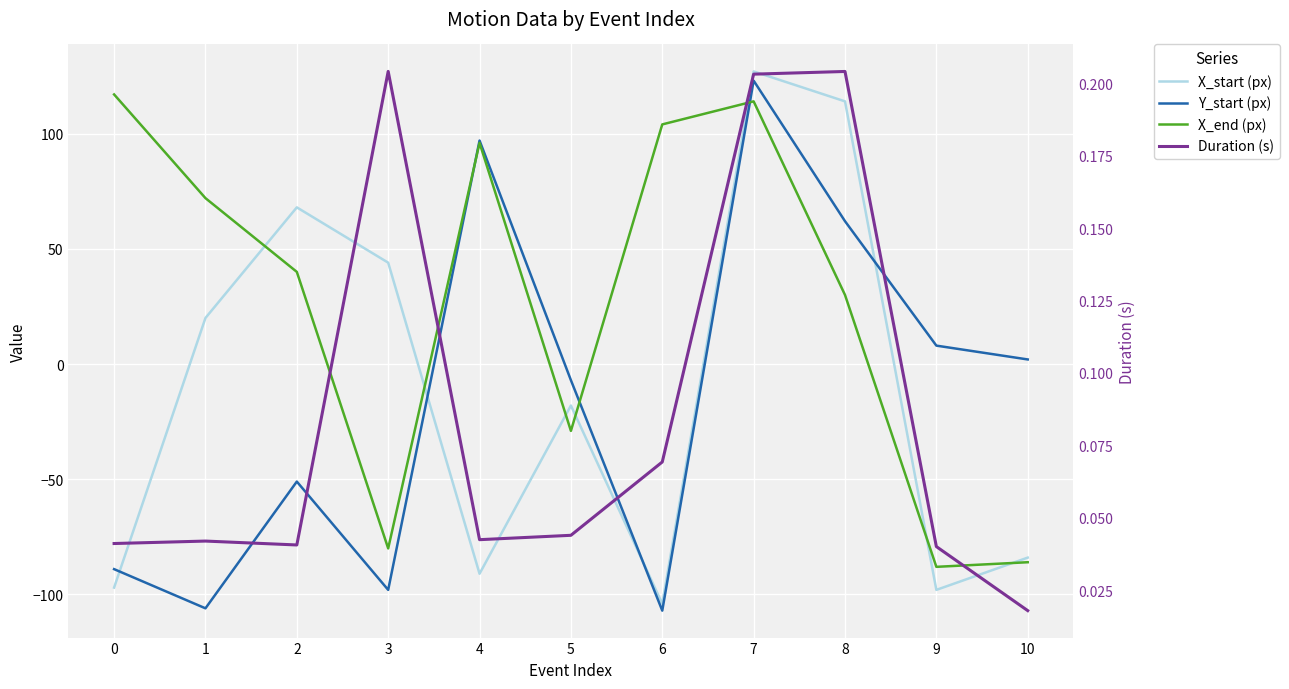

The value of Y_start (px) at 7 is 45.2. True or false?

False